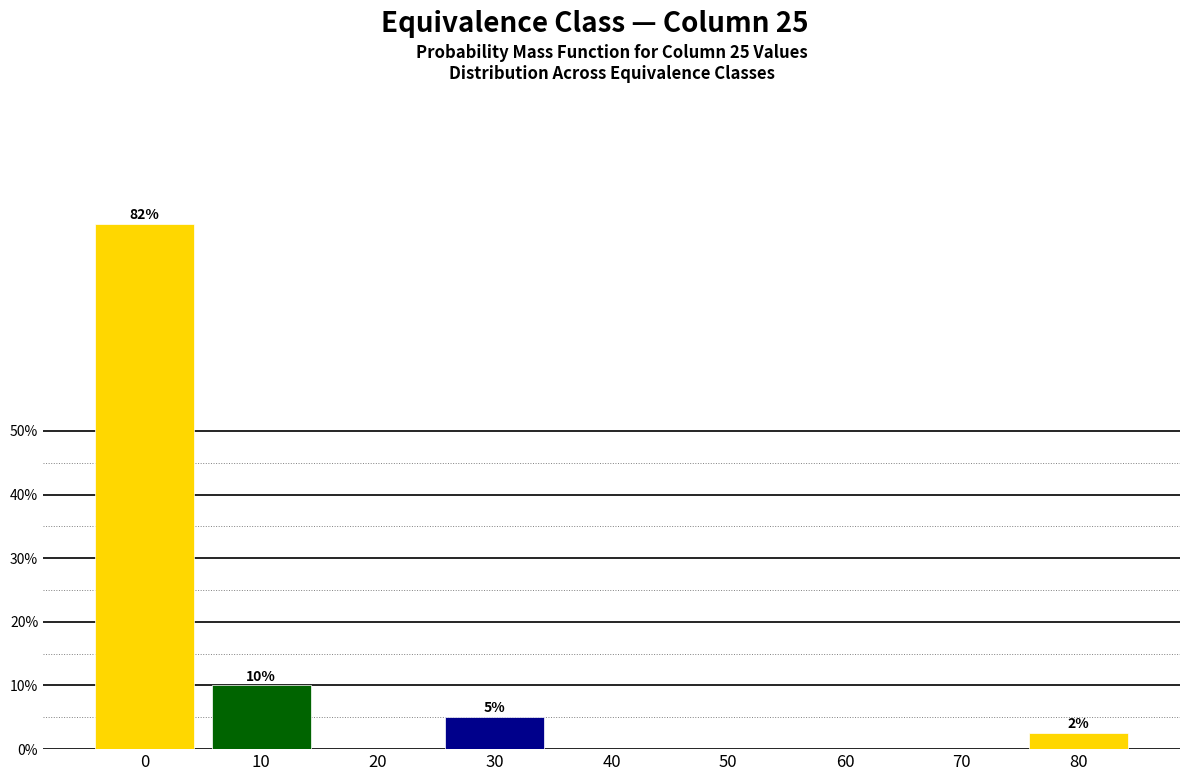

Reading right to left, extract all data points from this chart.

80=2.5	70=0.0	60=0.0	50=0.0	40=0.0	30=5.0	20=0.0	10=10.0	0=82.5